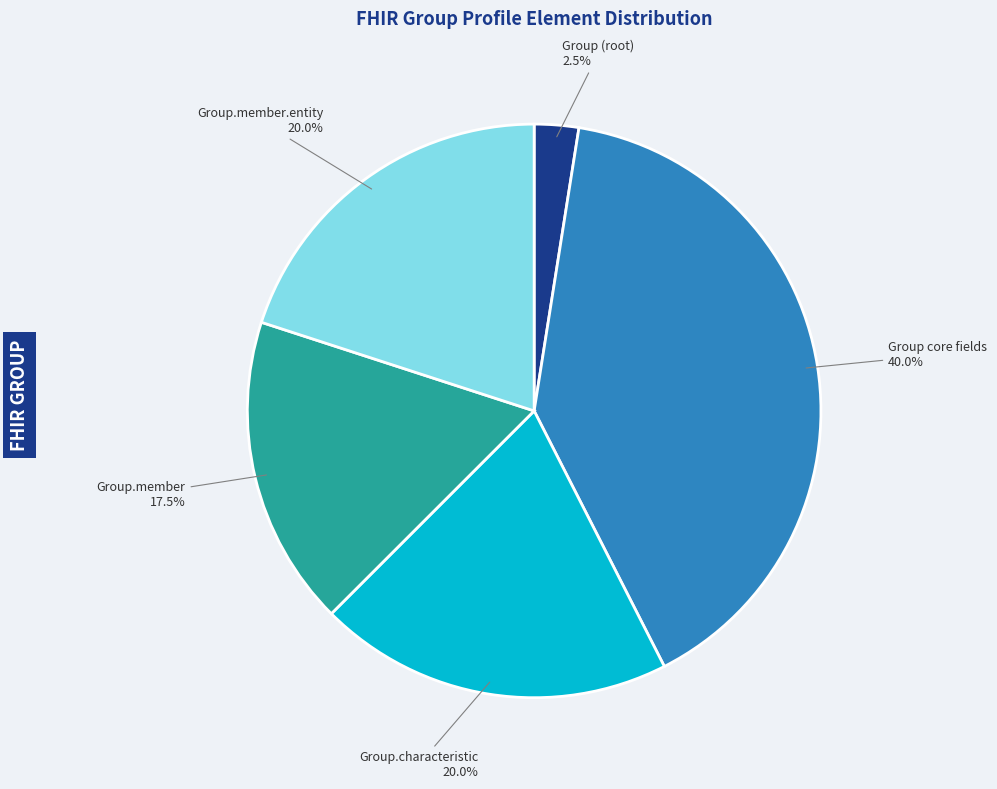

How many segments does this pie chart have?

5